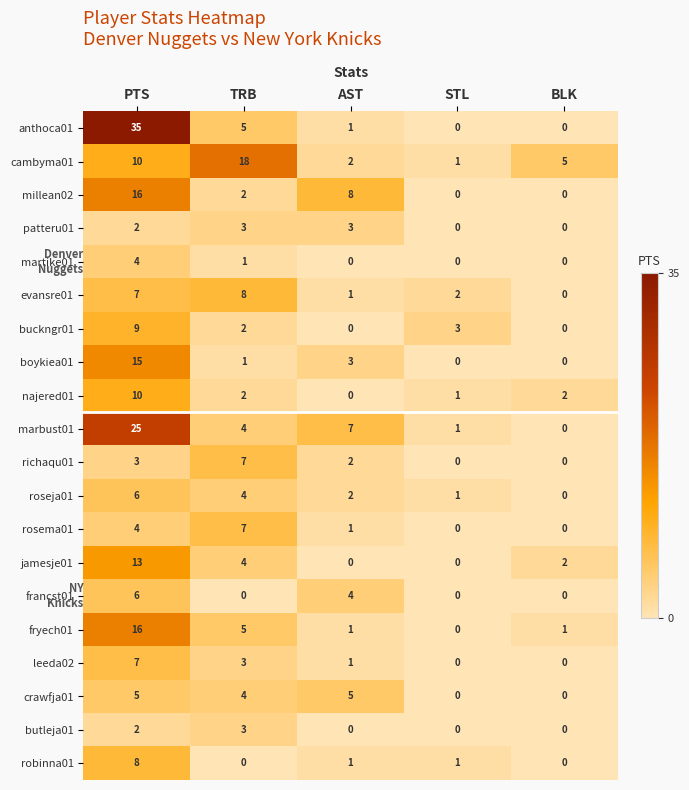

Where is boykiea01 nearest to the value 7?

AST